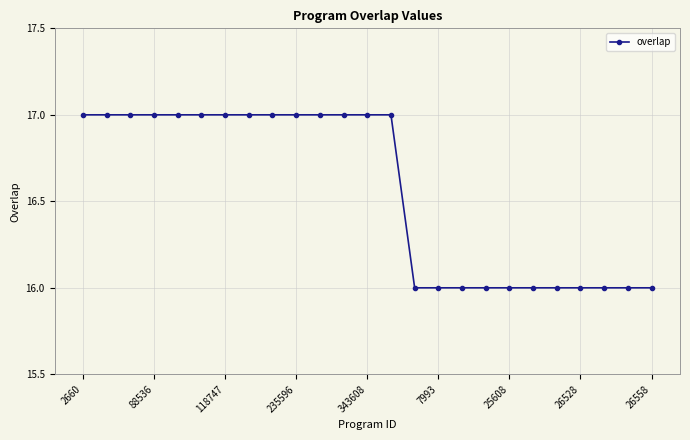

What is the value of the 18th point from the left?

16